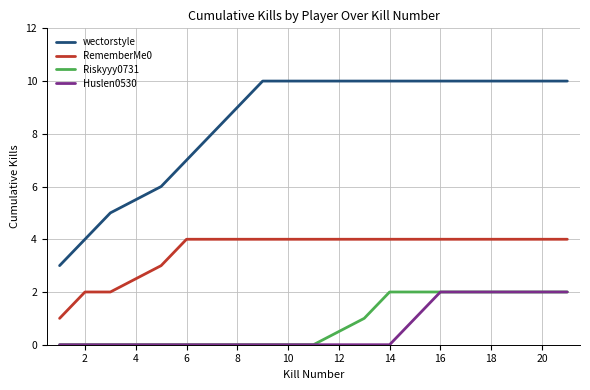

Which series has the widest spread of values?

wectorstyle